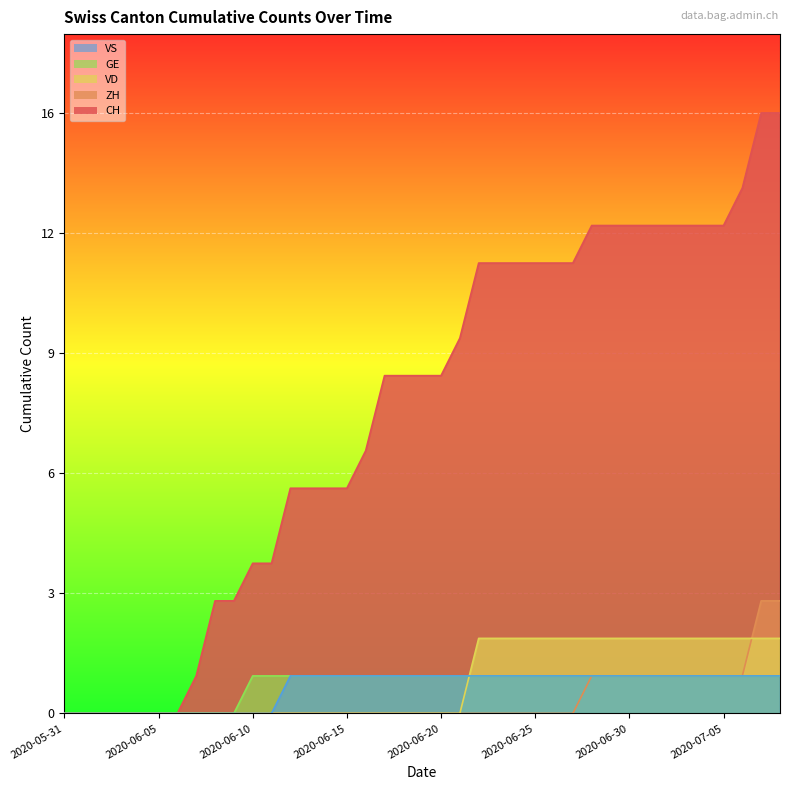

True or false: GE and ZH intersect in this chart.

False